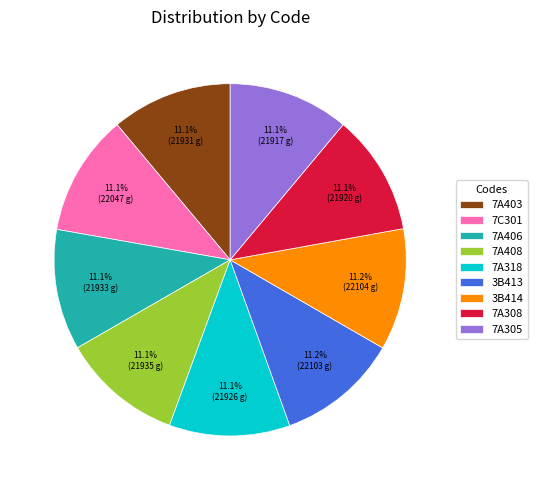

To the nearest percent, what is the combined percentage of 7A403 and 3B414?

22%